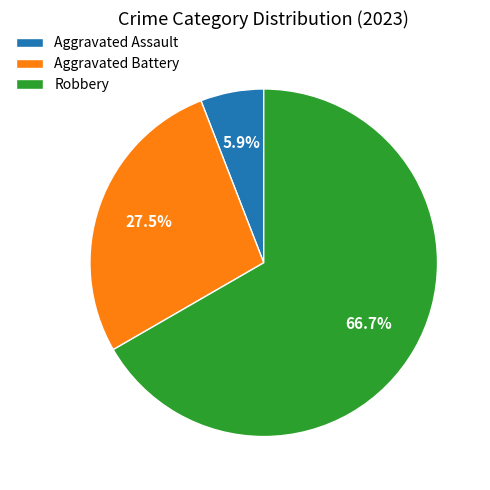

Combined, do Robbery and Aggravated Battery account for over 50%?

Yes